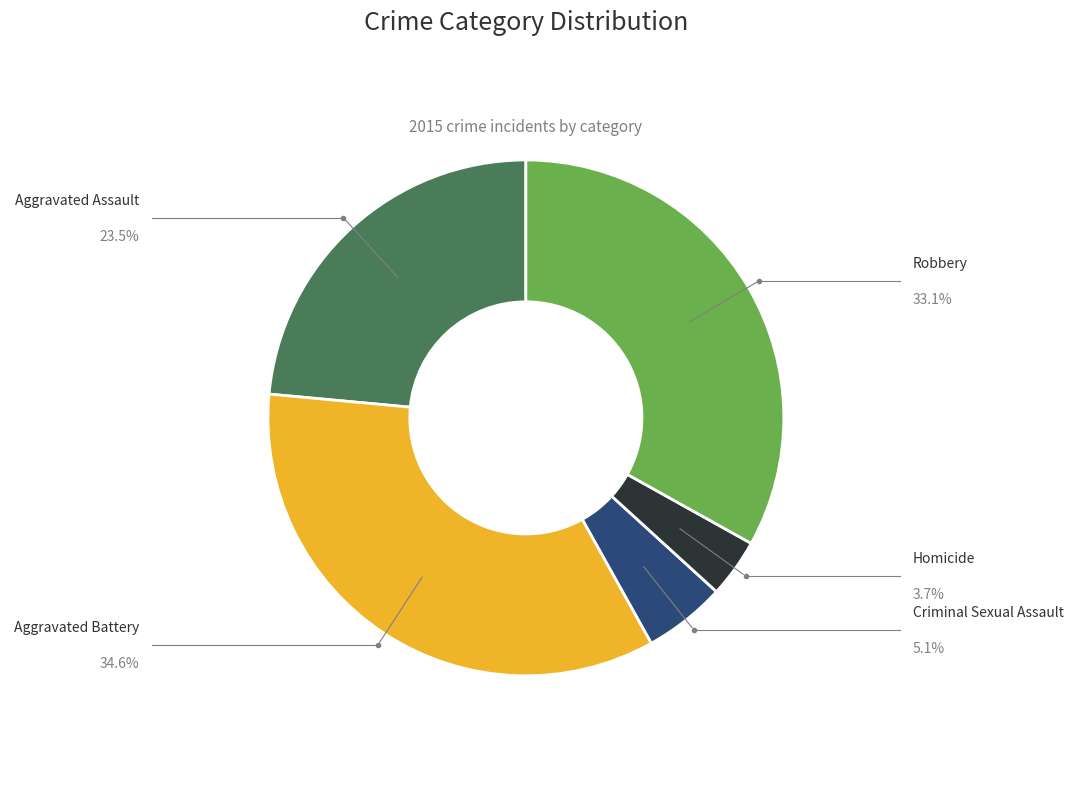

How many slices are in this pie chart?

5